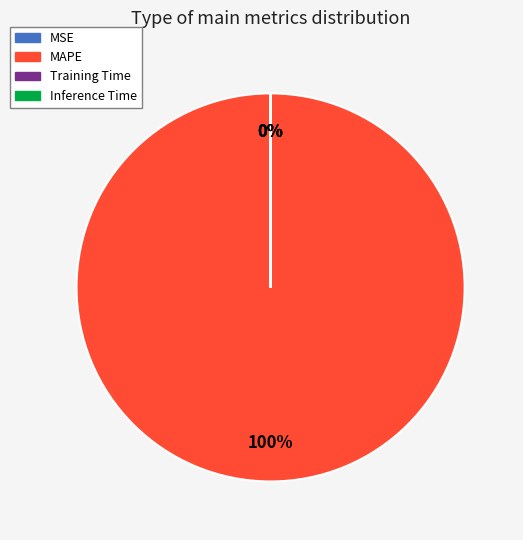

Is there any slice that represents more than half of the pie?

Yes